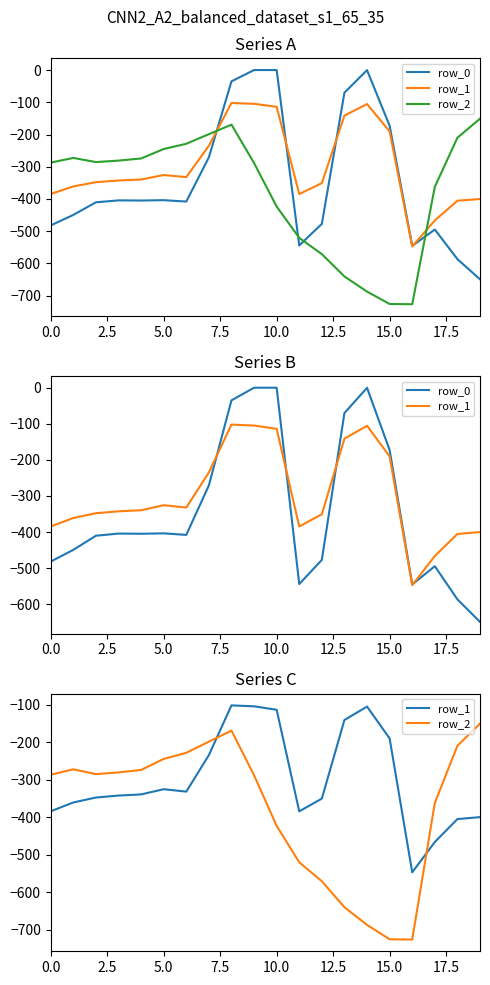

How many interior local valleys does the row_1 series have?

3